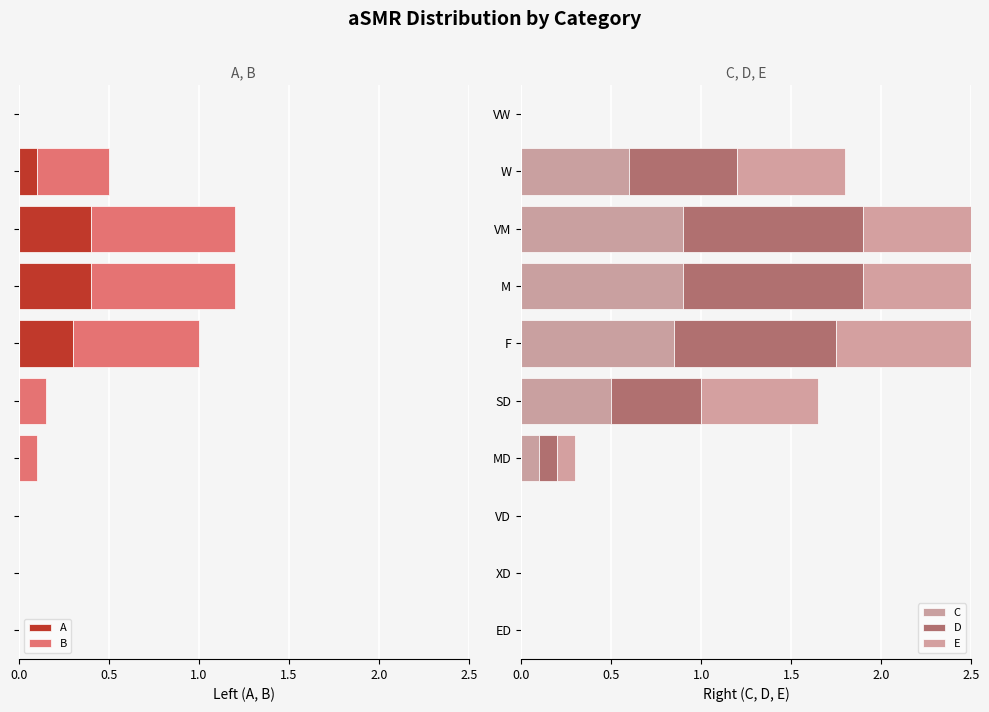

List the series in order of their peak value, lowest first.

A, B, C, D, E